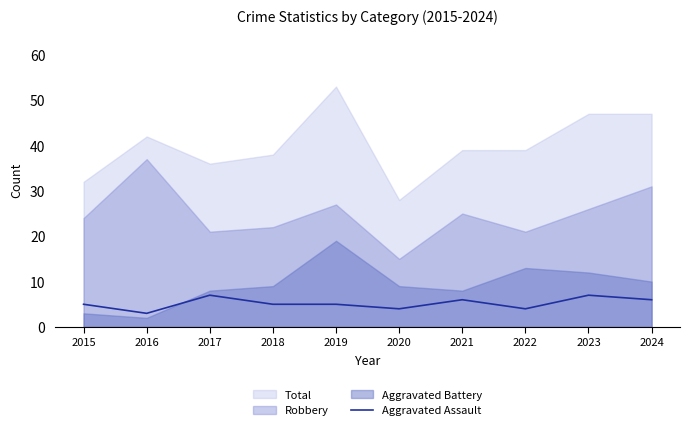

The value of Aggravated Assault at 2024 is 9. True or false?

False